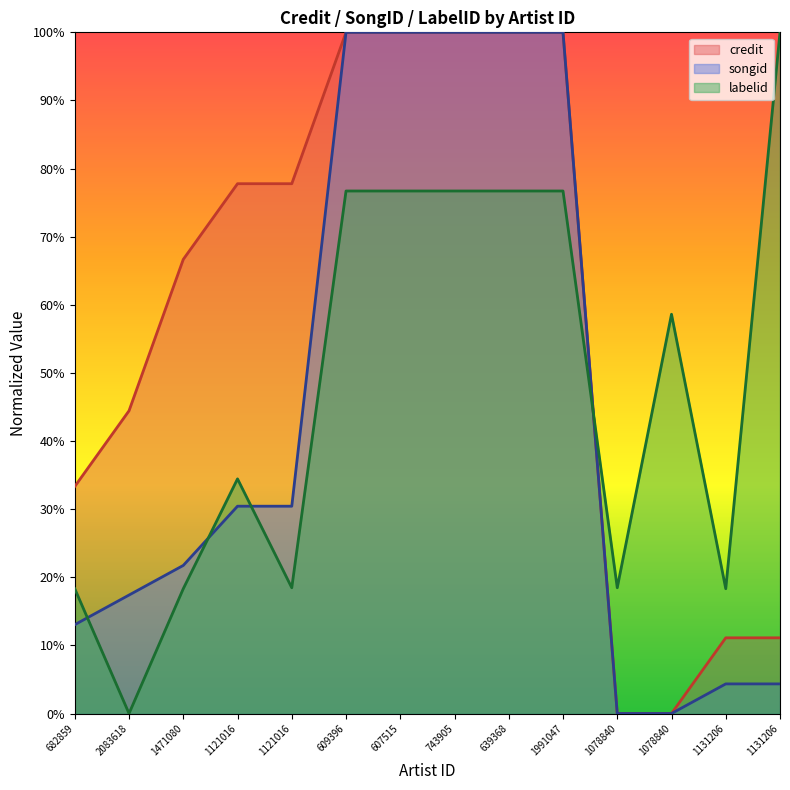

Which category has the highest value in the labelid series?

1131206